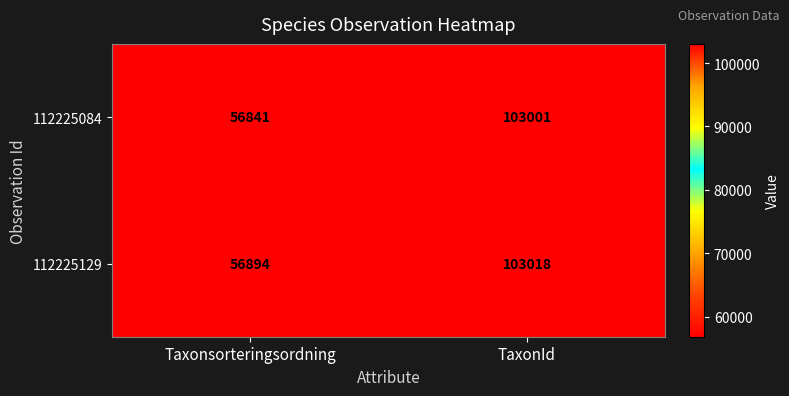

Reading right to left, transcribe all the data shown in this chart.

112225084: 103001	56841
112225129: 103018	56894